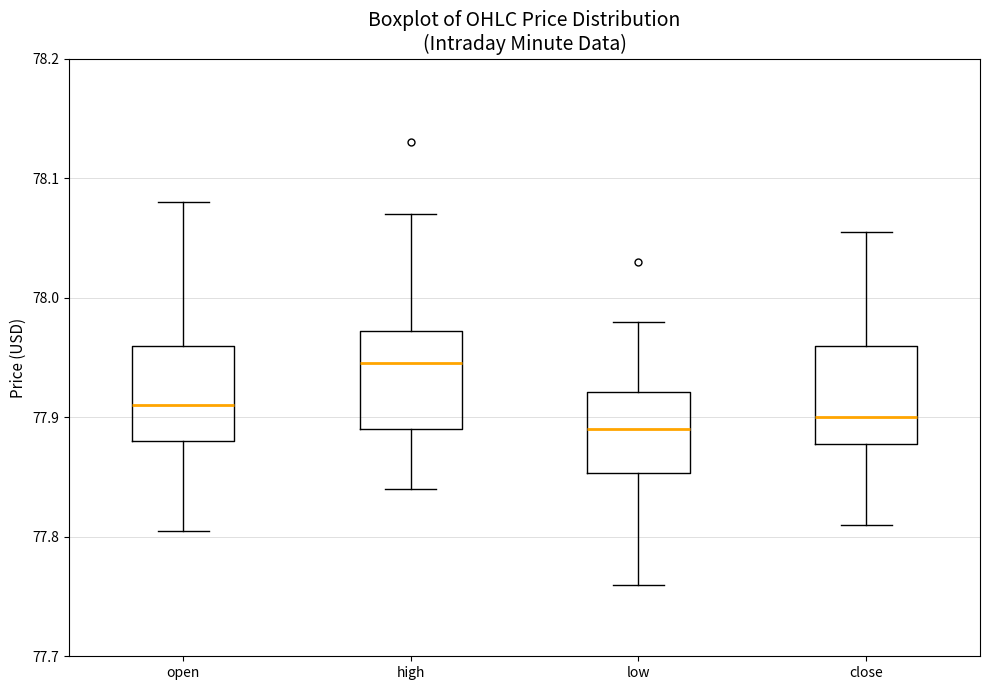

Reading left to right, read every box against the y-axis: the position of its median line, the range the box covers, and the ends of its whiskers. The values are not printed on the chart, so give them approximately, as read against the axis.

open: median 77.91, box 77.88 to 77.96, whiskers 77.81 to 78.08
high: median 77.95, box 77.89 to 77.97, whiskers 77.84 to 78.07
low: median 77.89, box 77.85 to 77.92, whiskers 77.76 to 77.98
close: median 77.90, box 77.88 to 77.96, whiskers 77.81 to 78.06